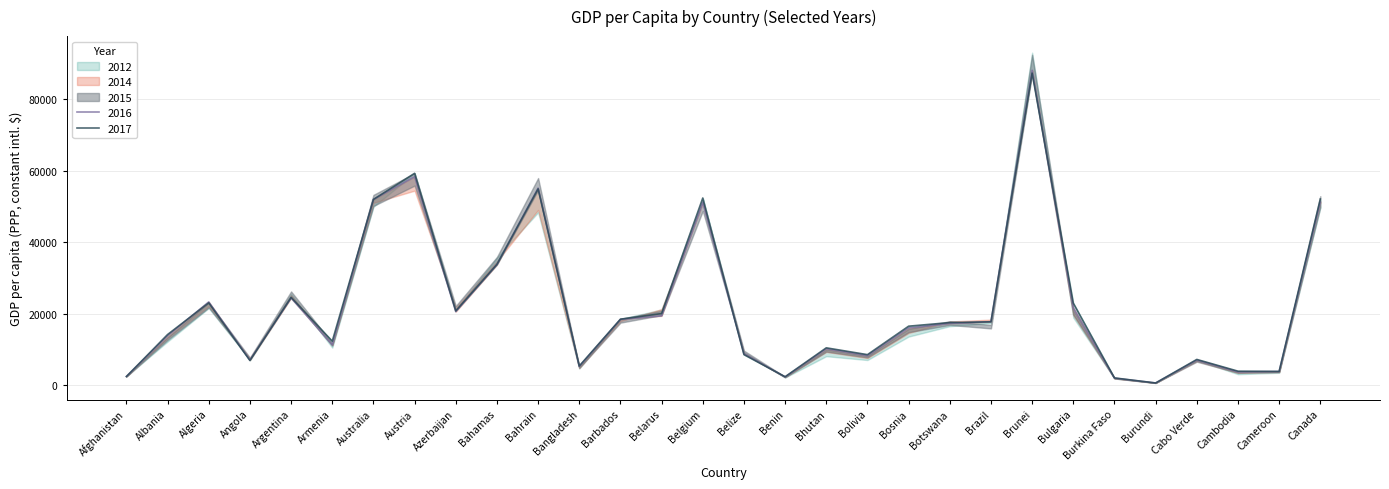

At which category is the sum across all series the highest?

Brunei